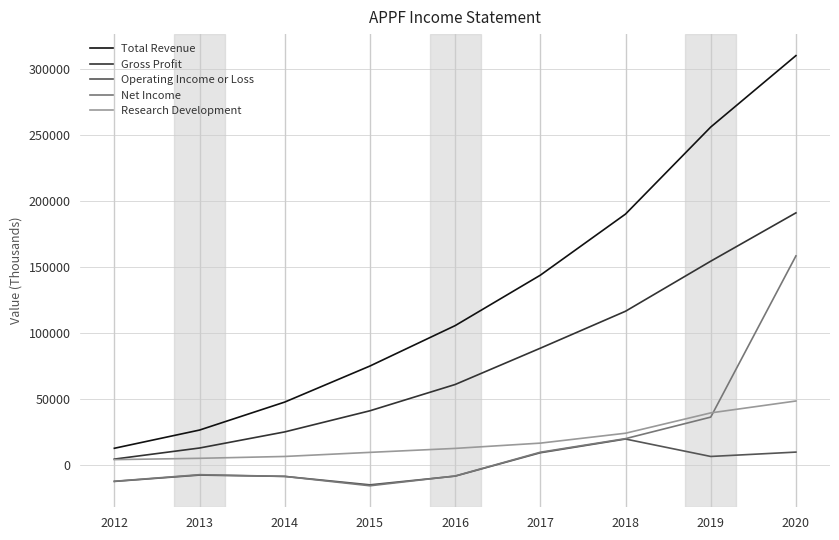

How many values in the Operating Income or Loss series are below -7600?

4